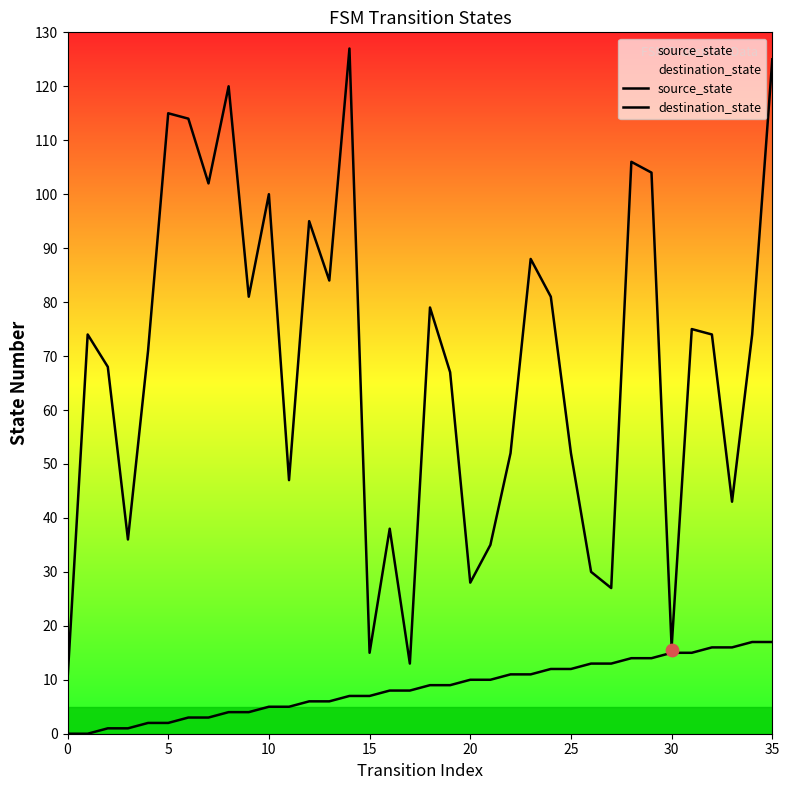

What are all the series names shown in the legend?

source_state, destination_state